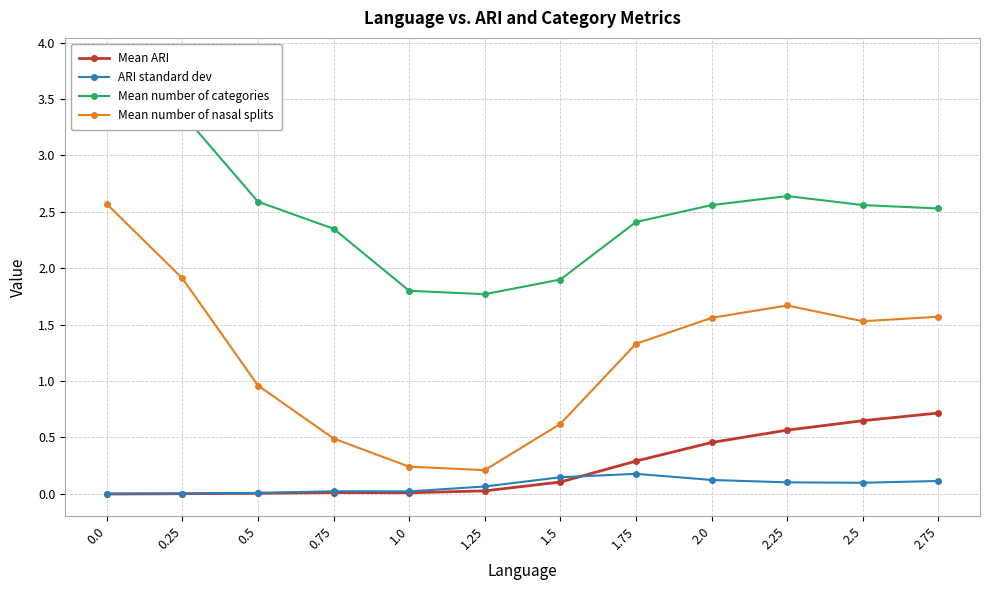

Which series has the largest total across all categories?

Mean number of categories